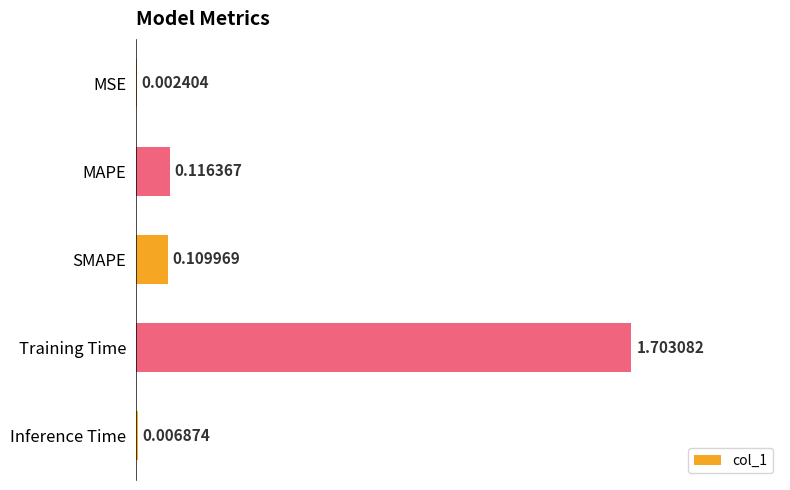

Which has a higher value, MAPE or Inference Time?

MAPE